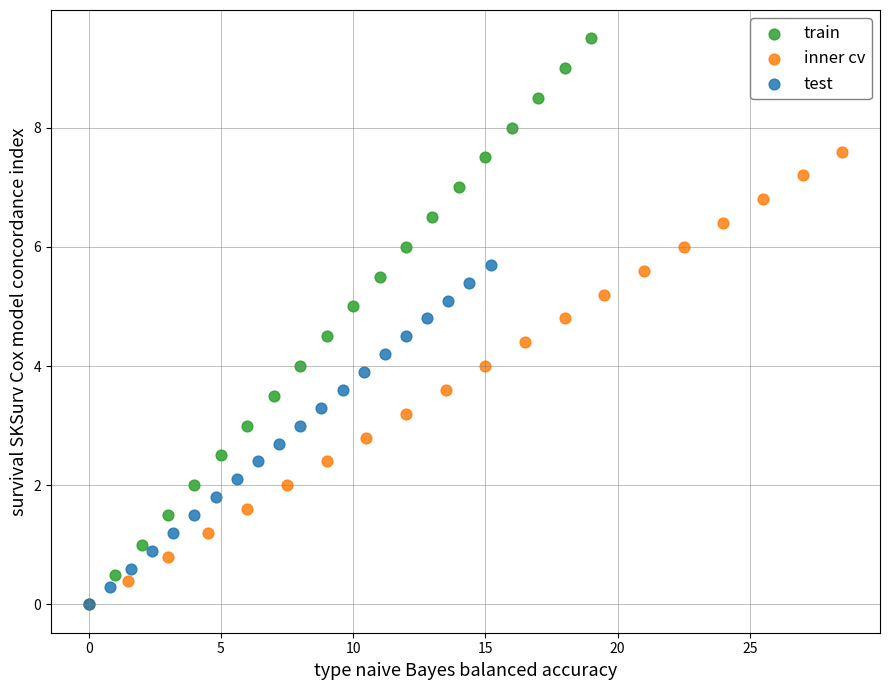

Which series contains the highest Y value?

train